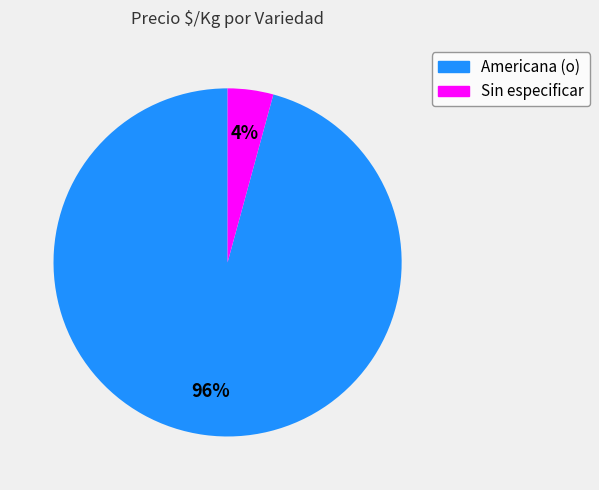

Is the sum of Americana (o) and Sin especificar greater than half?

Yes